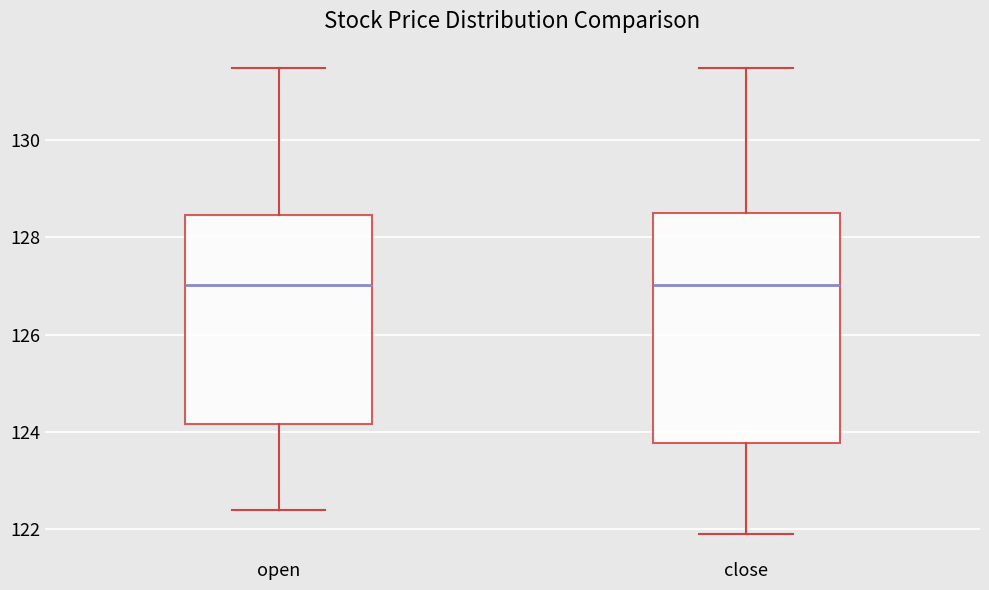

Where does the upper whisker of the box for close end on the y-axis? The values are not printed on the chart, so give them approximately, as read against the axis.

131.4